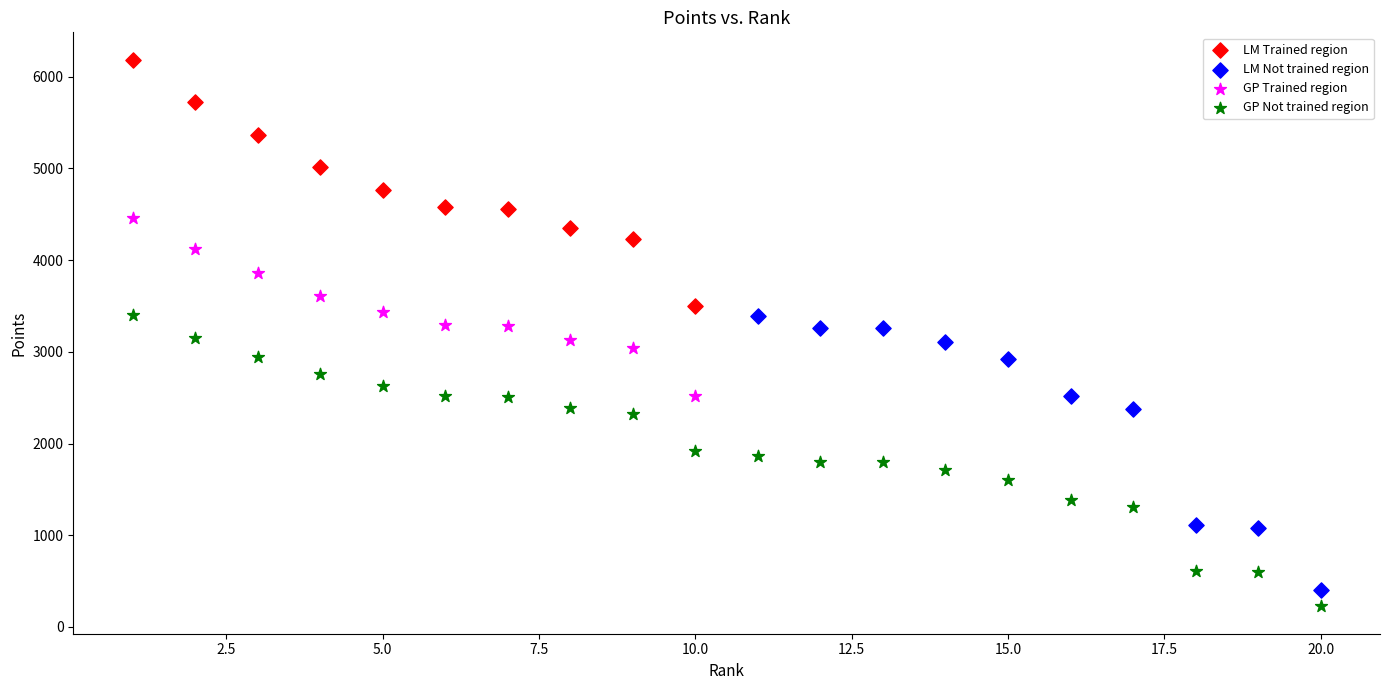

Which series contains the highest Y value?

LM Trained region